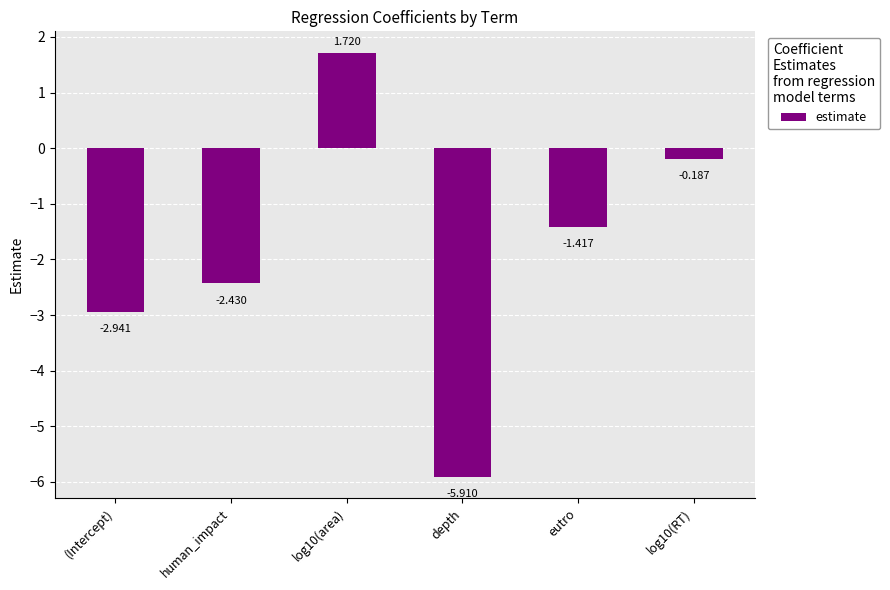

The value at eutro is -2.3. True or false?

False